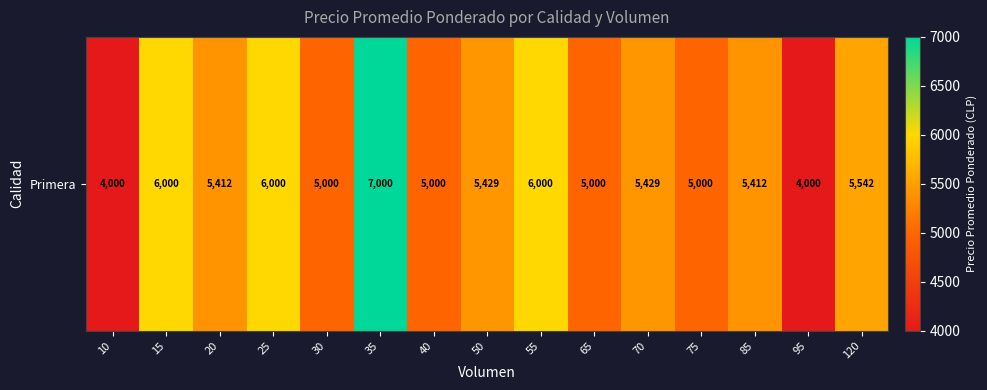

Reading right to left, list all the values displayed in this chart.

120=5542	95=4000	85=5412	75=5000	70=5429	65=5000	55=6000	50=5429	40=5000	35=7000	30=5000	25=6000	20=5412	15=6000	10=4000